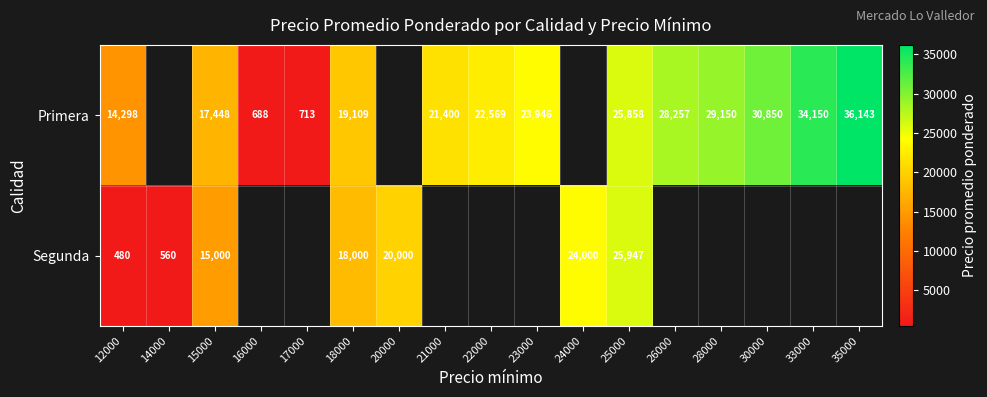

What is the sum of the Primera values at 25000 and 12000?

40156